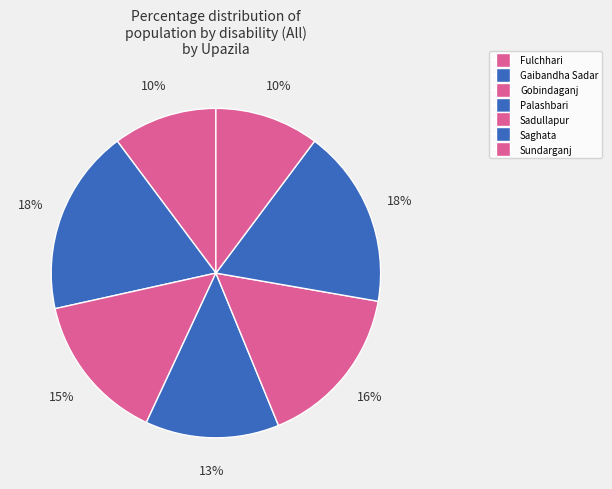

Count the number of slices in the pie.

7